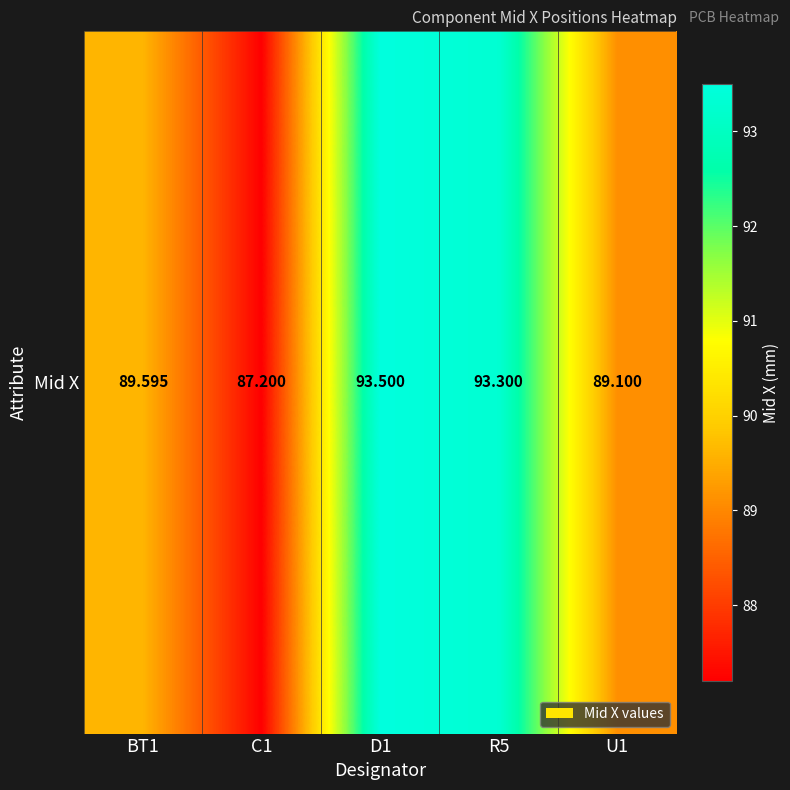

How many data points are above 89?

4